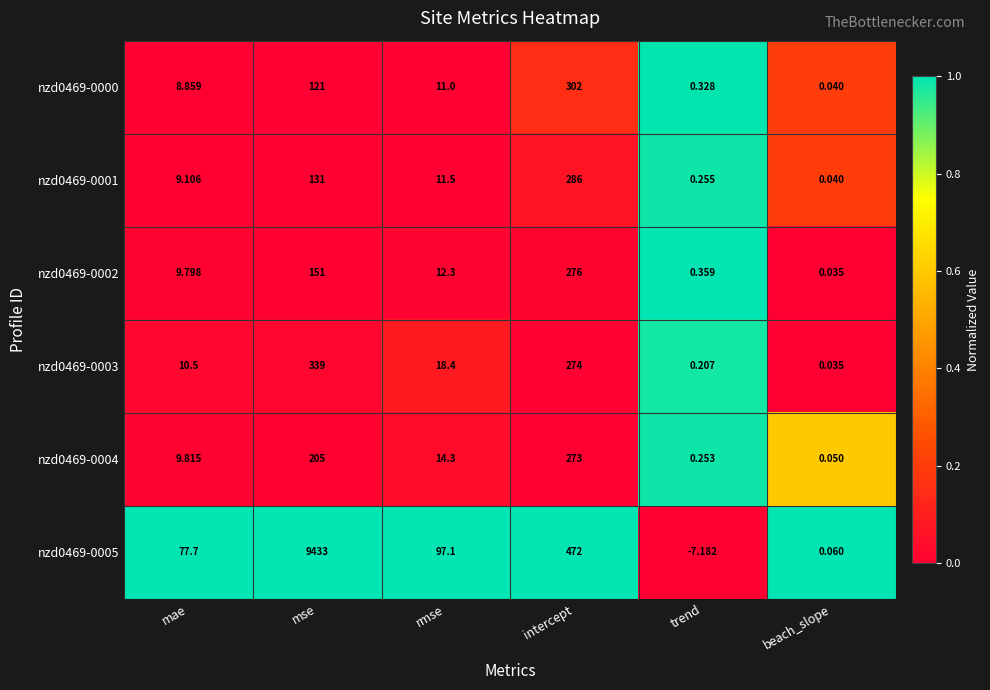

List the labels in order of nzd0469-0004 value, smallest first.

beach_slope, trend, mae, rmse, mse, intercept